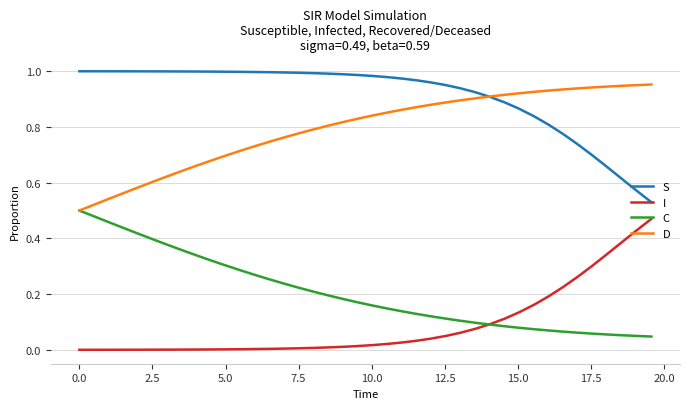

Which series has the largest total across all categories?

S